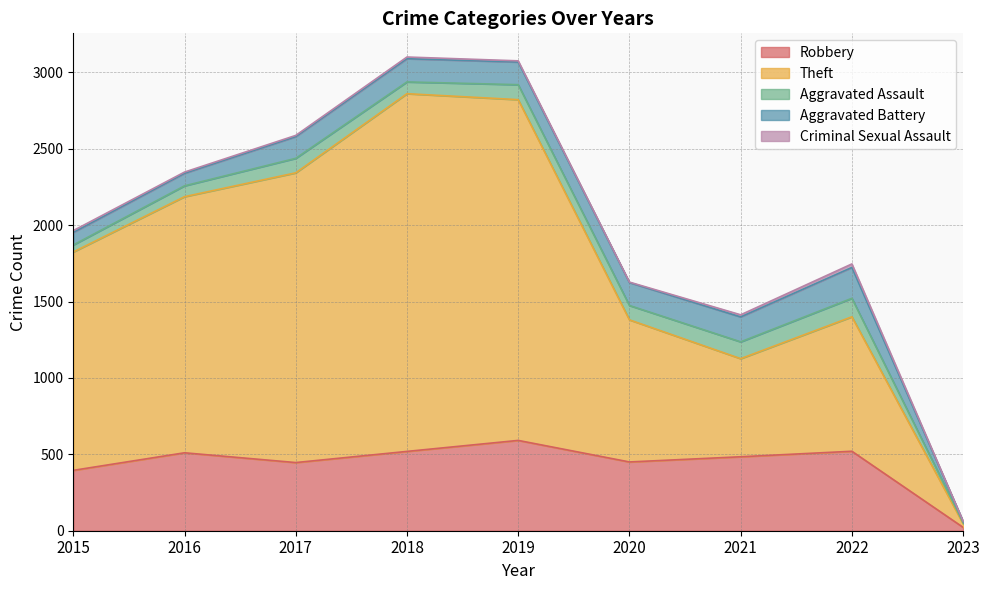

What are all the series names shown in the legend?

Robbery, Theft, Aggravated Assault, Aggravated Battery, Criminal Sexual Assault